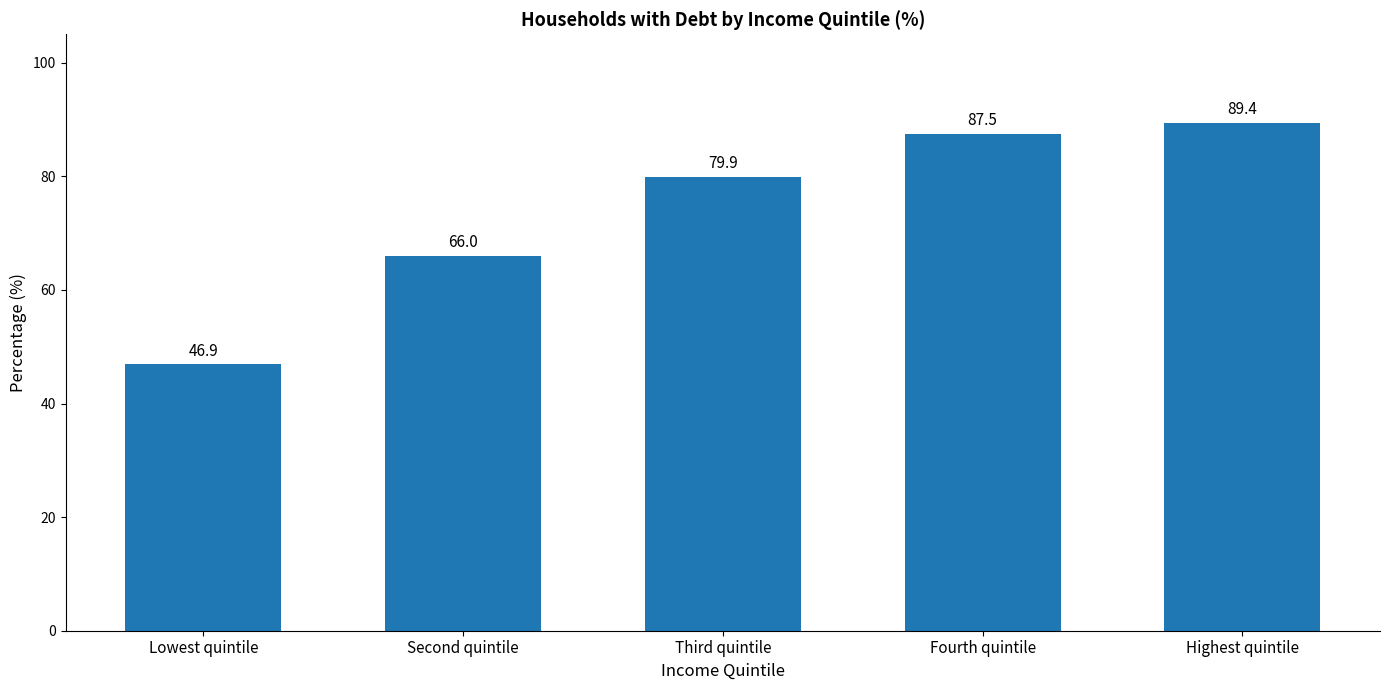

At which label does the data first exceed 79?

Third quintile